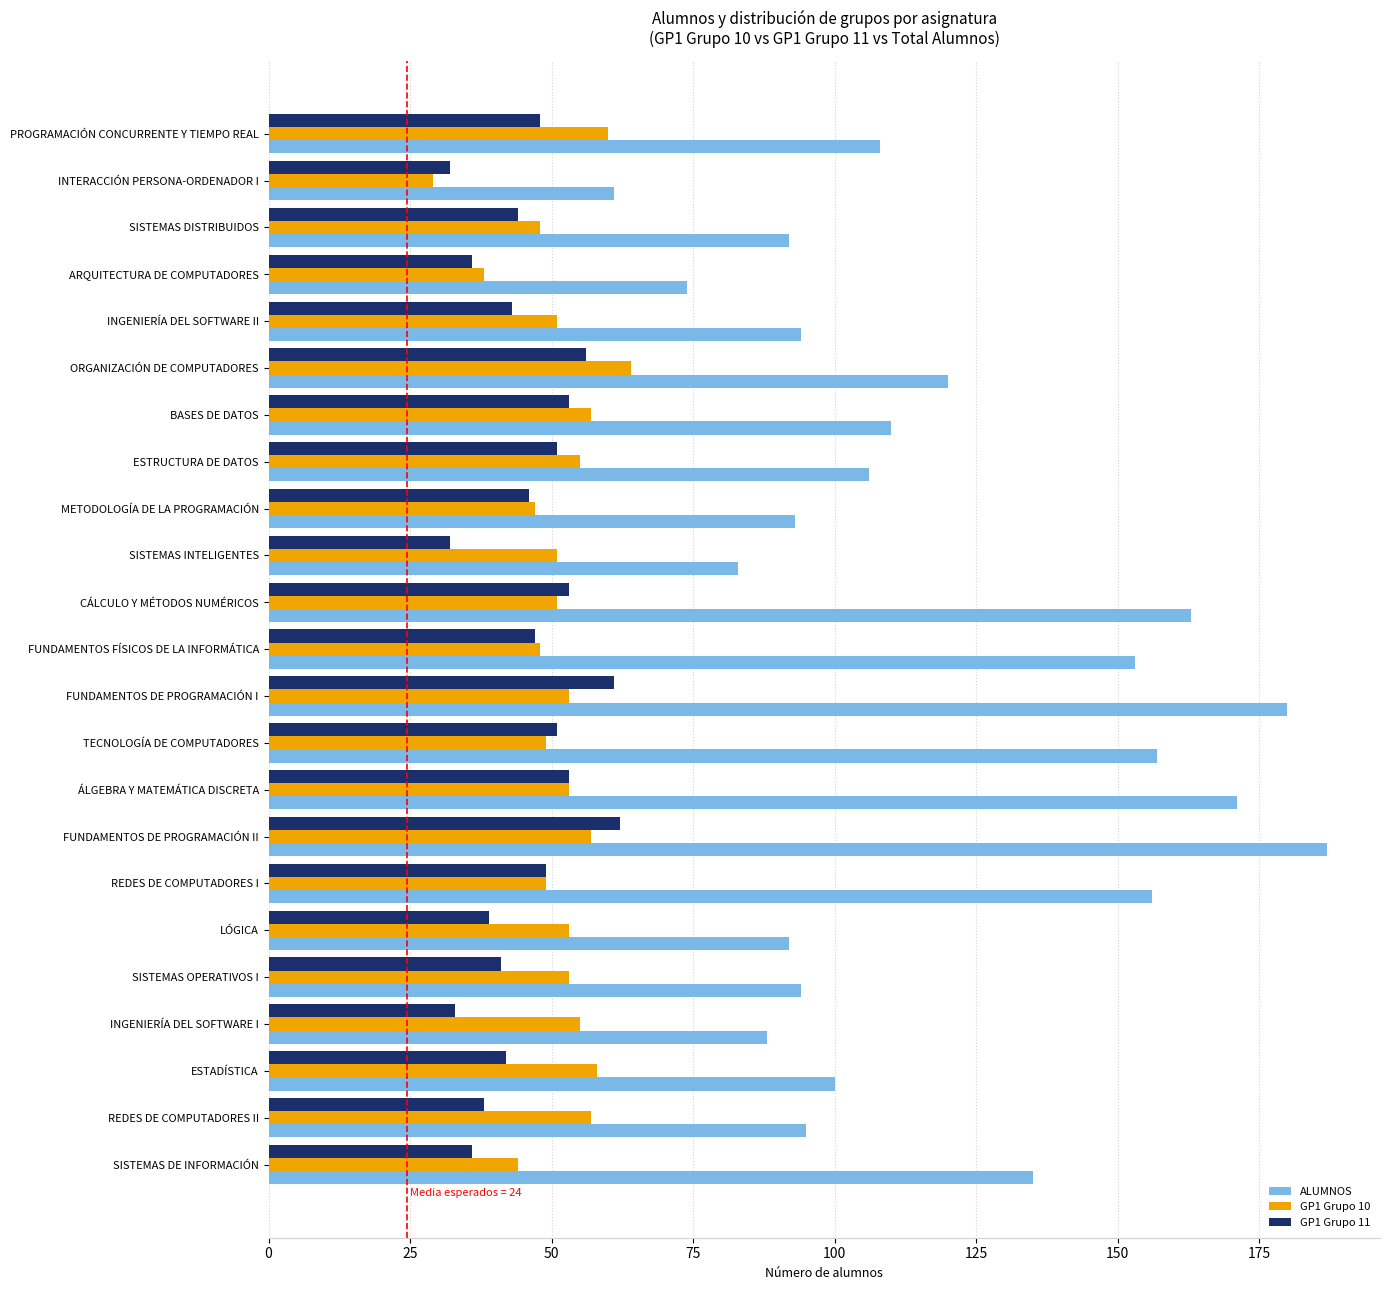

What is the difference between the highest and lowest values at TECNOLOGÍA DE COMPUTADORES?

108